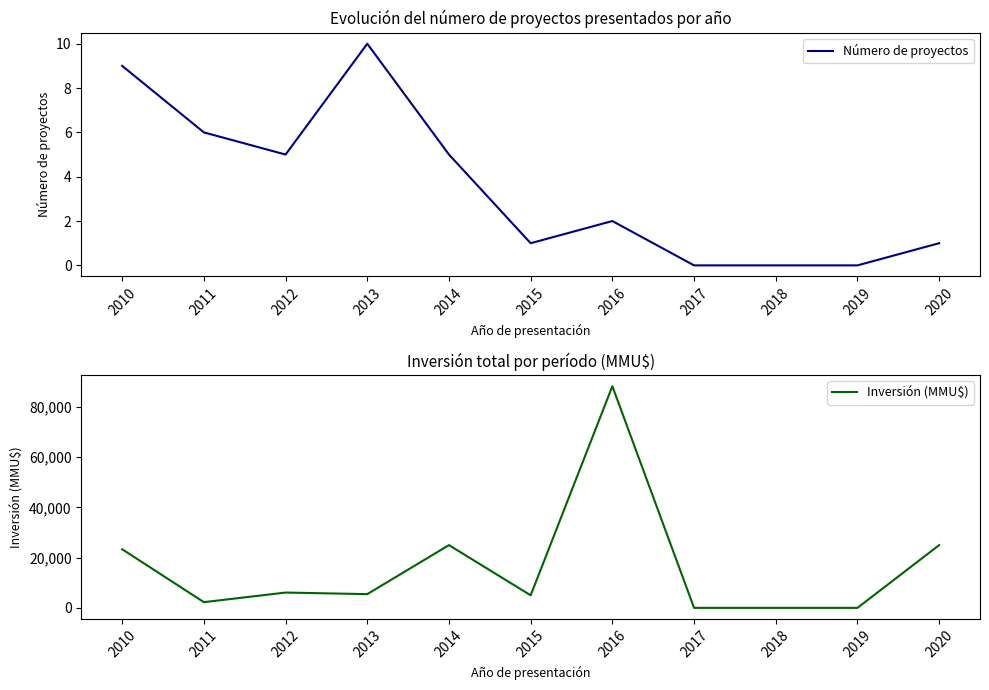

What are all the series names shown in the legend?

Número de proyectos, Inversión (MMU$)